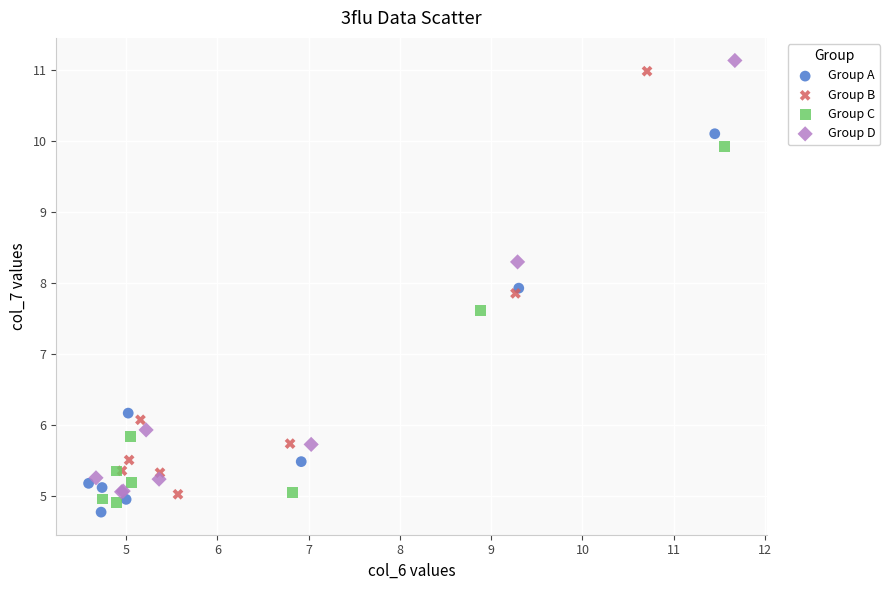

What are all the series names shown in the legend?

Group A, Group B, Group C, Group D